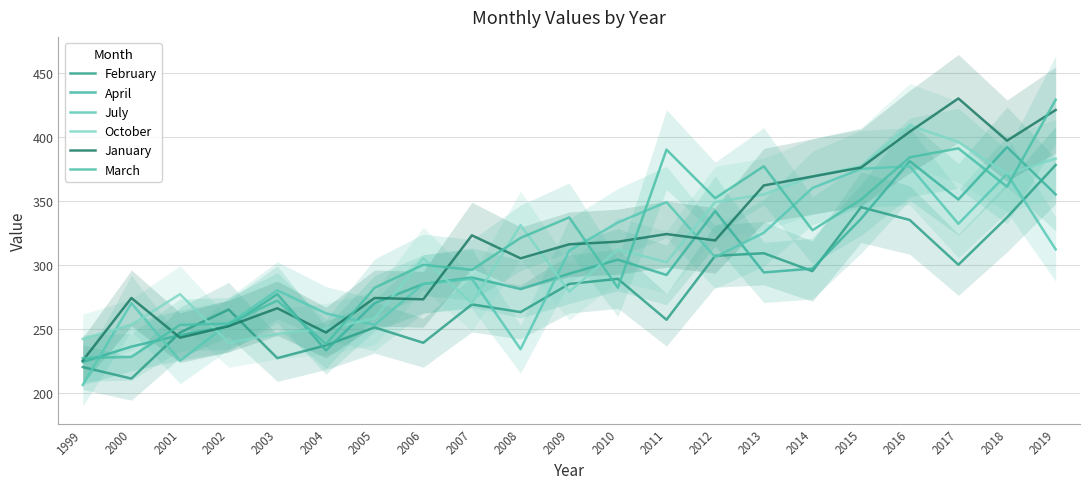

True or false: January has more than 1 points higher than both neighbors.

True